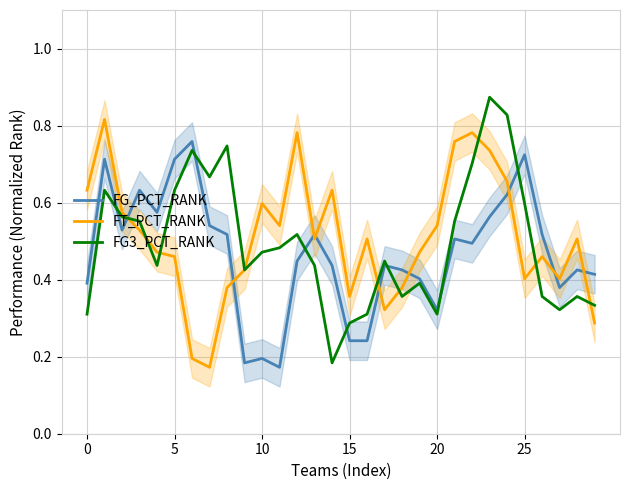

What are all the series names shown in the legend?

FG_PCT_RANK, FT_PCT_RANK, FG3_PCT_RANK